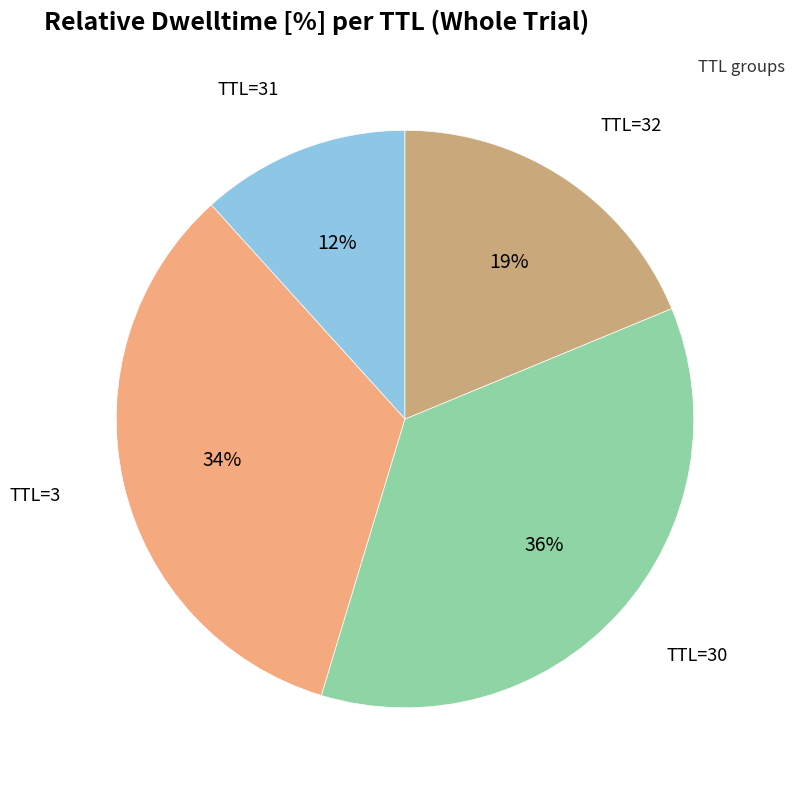

To the nearest percent, what is the average slice percentage?

25%